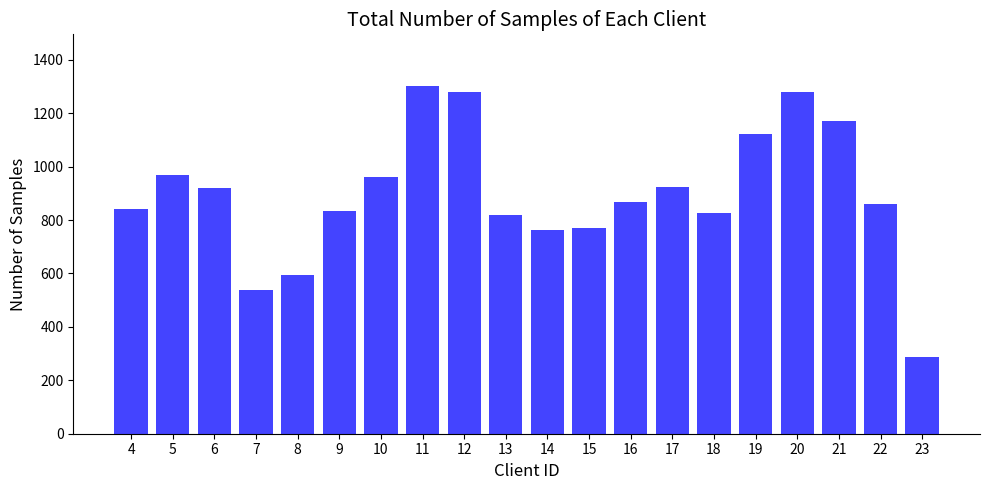

What is the greatest value displayed?

1300